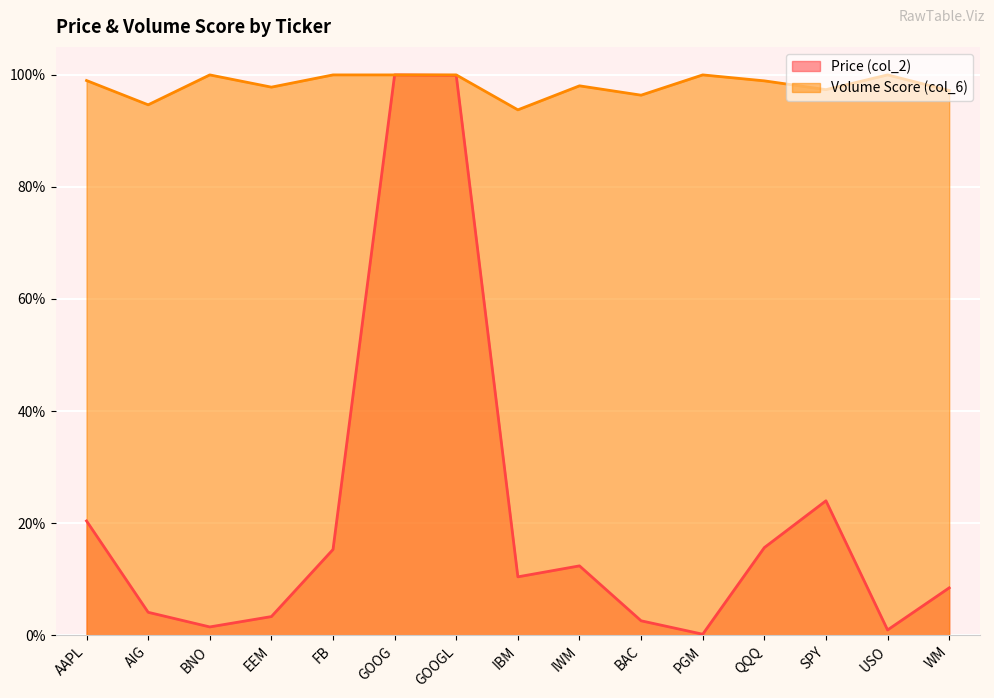

The value of Volume Score (col_6) at EEM is 1.4. True or false?

False